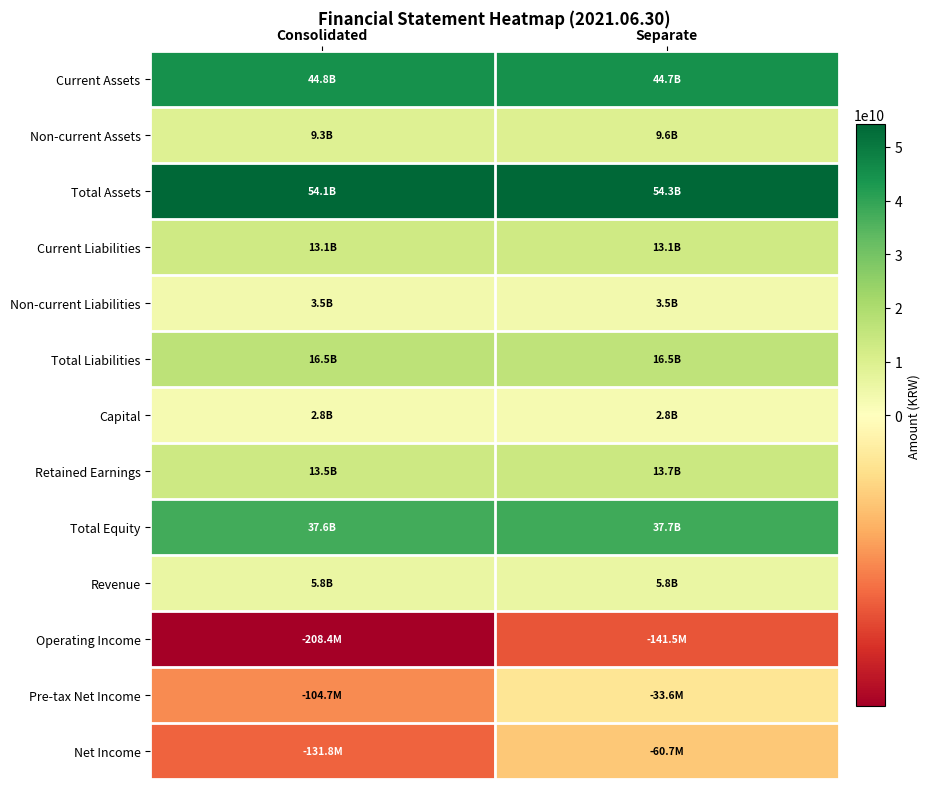

At which category is the sum across all series the highest?

Separate